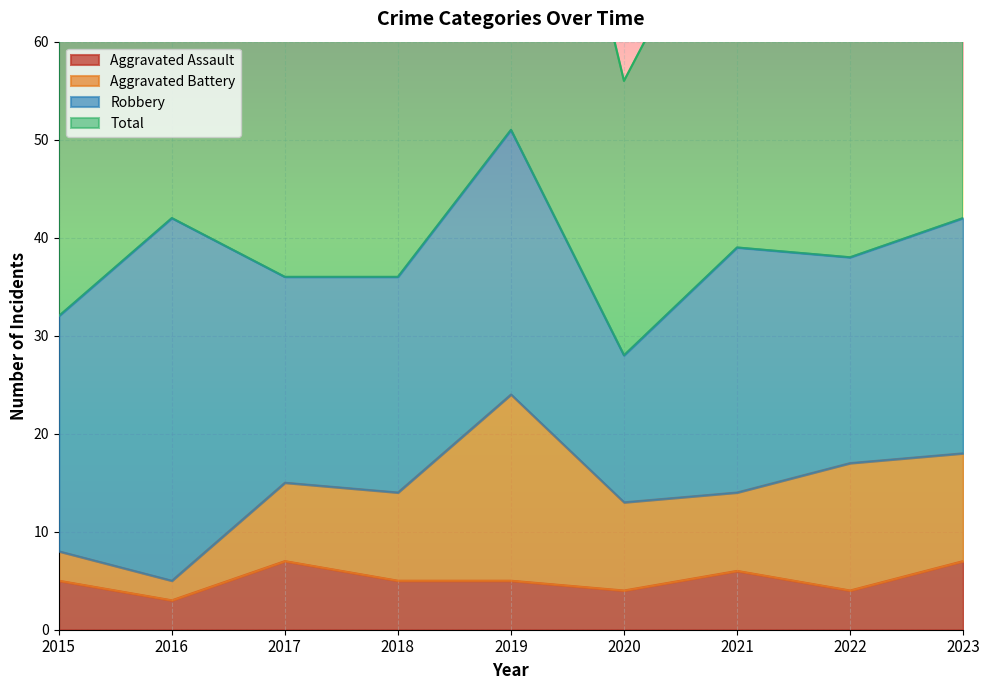

True or false: Aggravated Assault has a value of 4 at 2020.

True